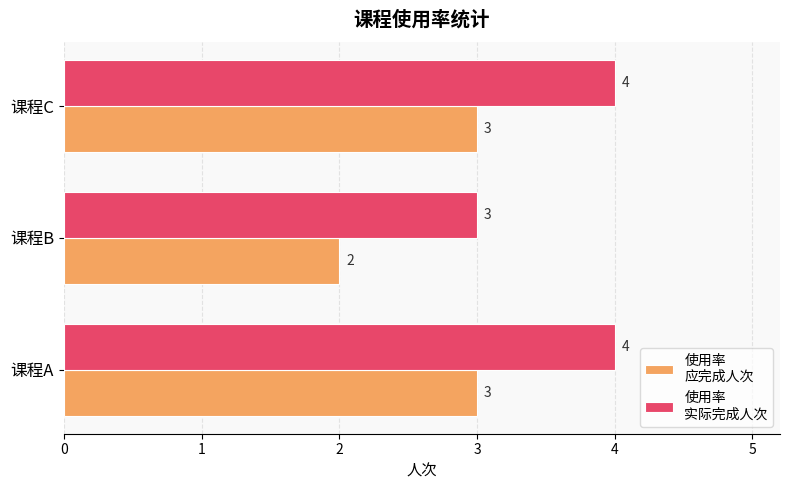

What is the total value across all series at 课程B?

5